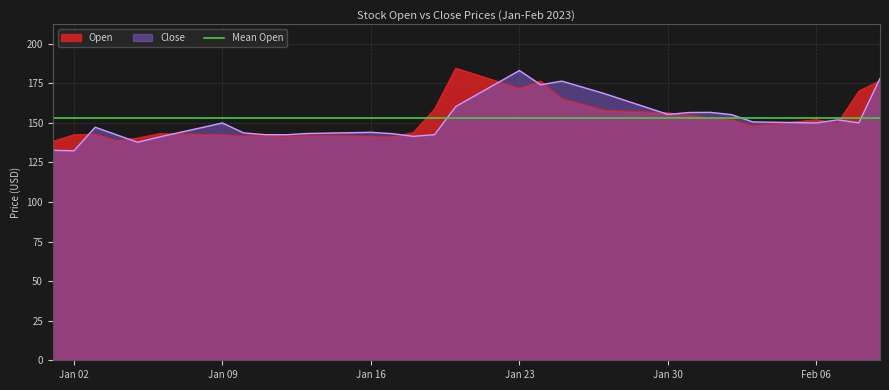

At which label does Close reach its peak?

Jan 23